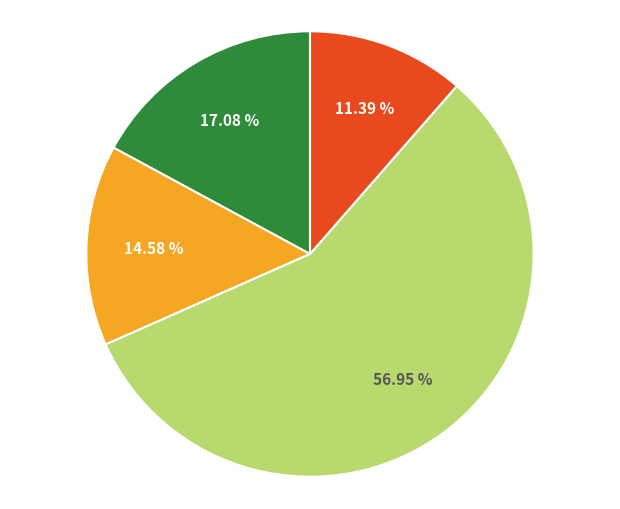

To the nearest percent, what is the difference between the largest and smallest slice percentages?

46%